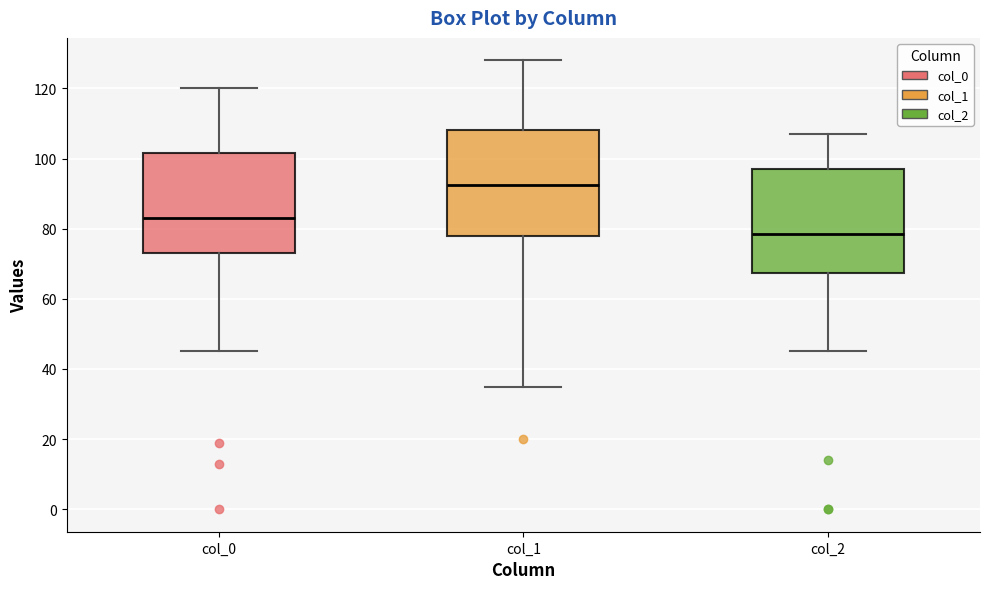

Where is the lower edge of the box for col_2 on the y-axis? The values are not printed on the chart, so give them approximately, as read against the axis.

68